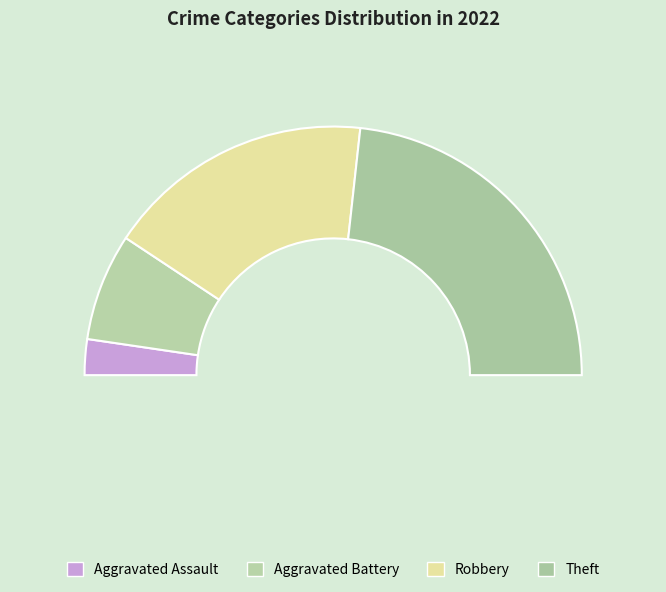

Which category has the biggest portion of the pie?

Theft